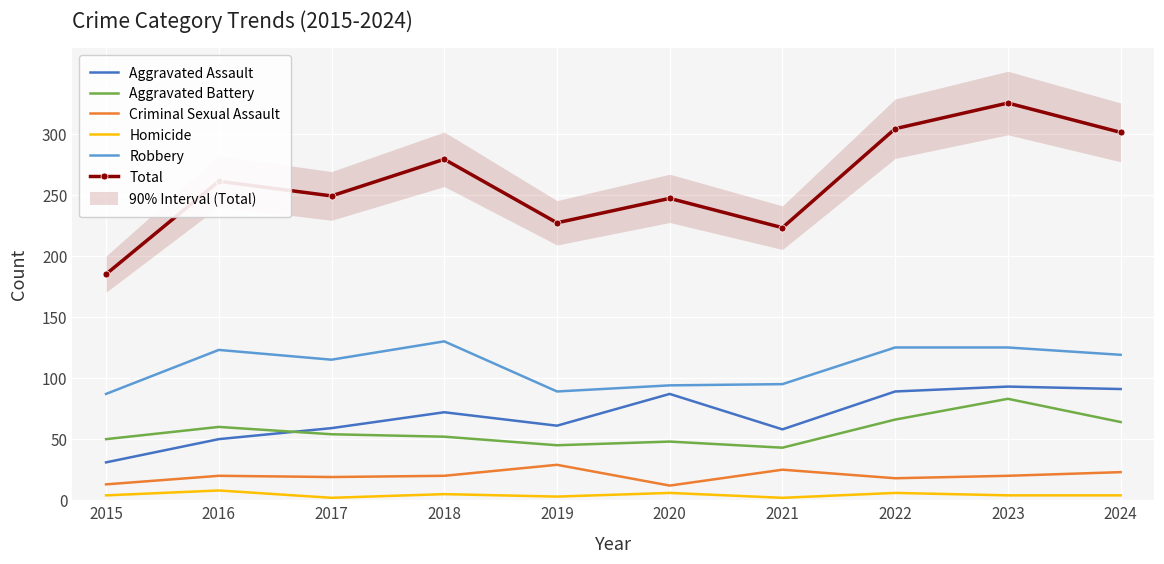

What is the value of the Total point at the 7th from the left?

223